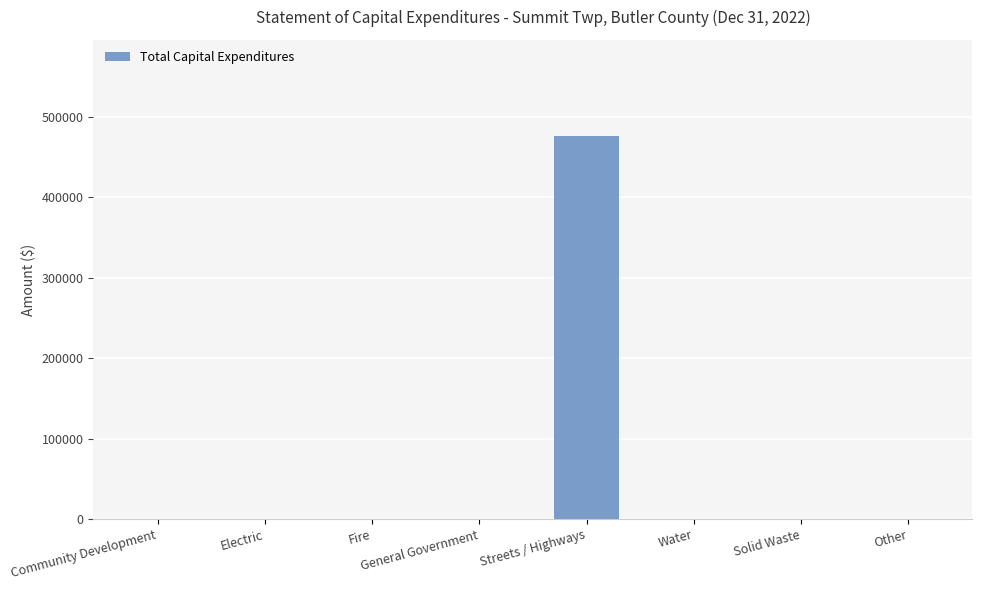

The value at Electric is 246858. True or false?

False